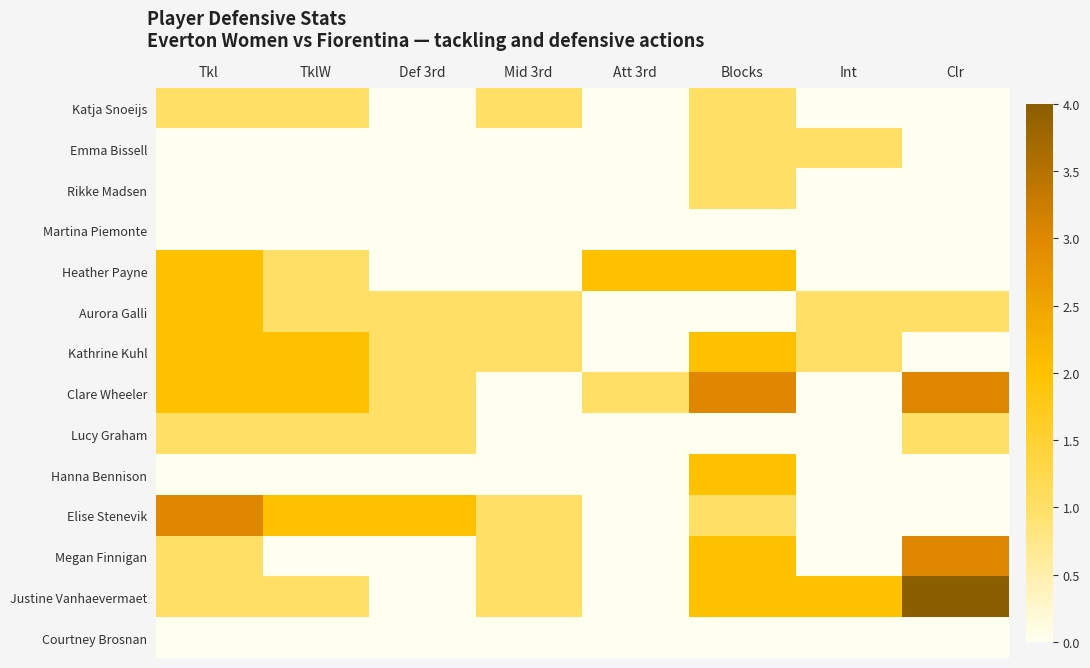

Which has a higher value, Def 3rd or Att 3rd?

Def 3rd